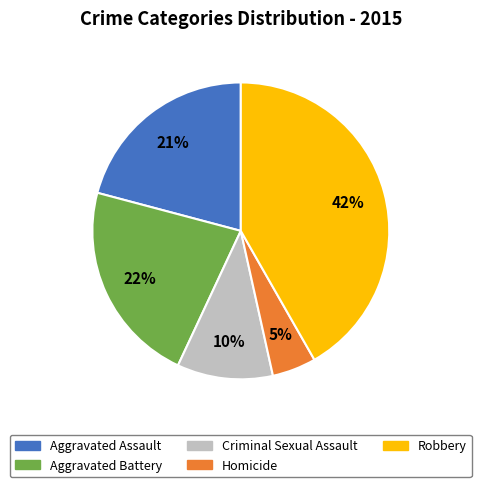

What is the largest slice in the pie chart?

Robbery